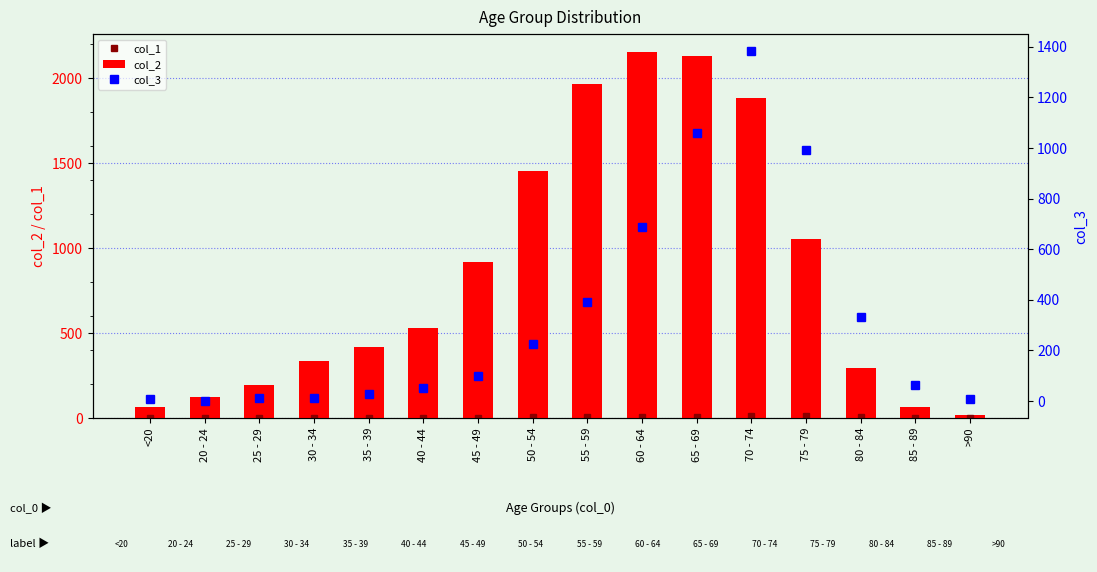

The value of col_2 at 75 - 79 is 1053. True or false?

True